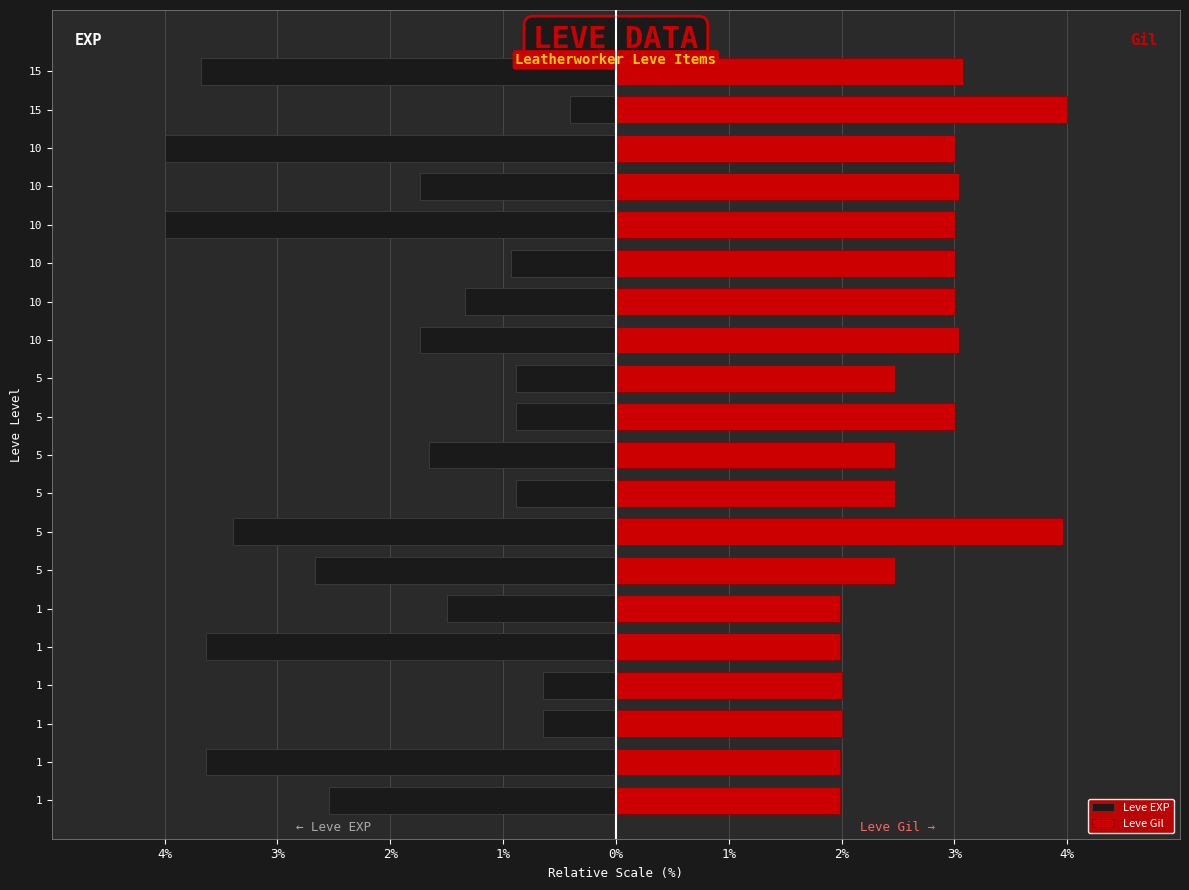

True or false: Leve Gil has a value of 2.0 at 1.

True